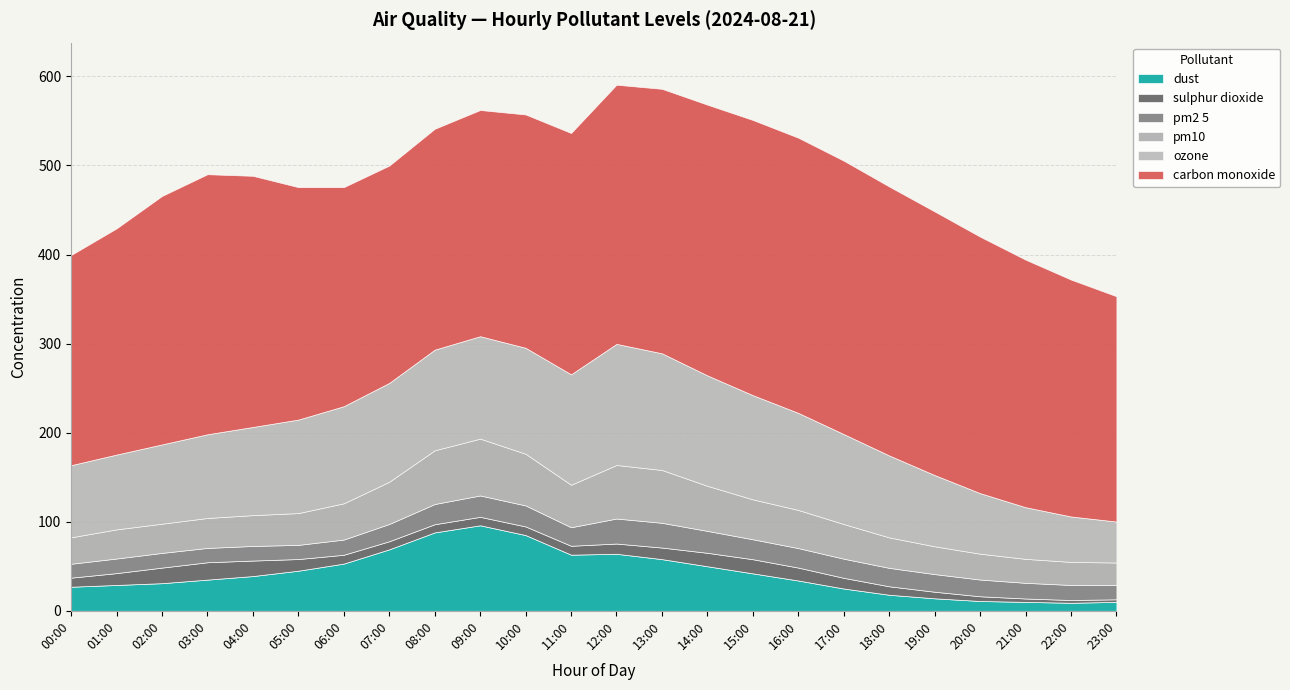

Rank the series at 21:00 from lowest to highest value.

sulphur_dioxide, dust, pm2_5, pm10, ozone, carbon_monoxide